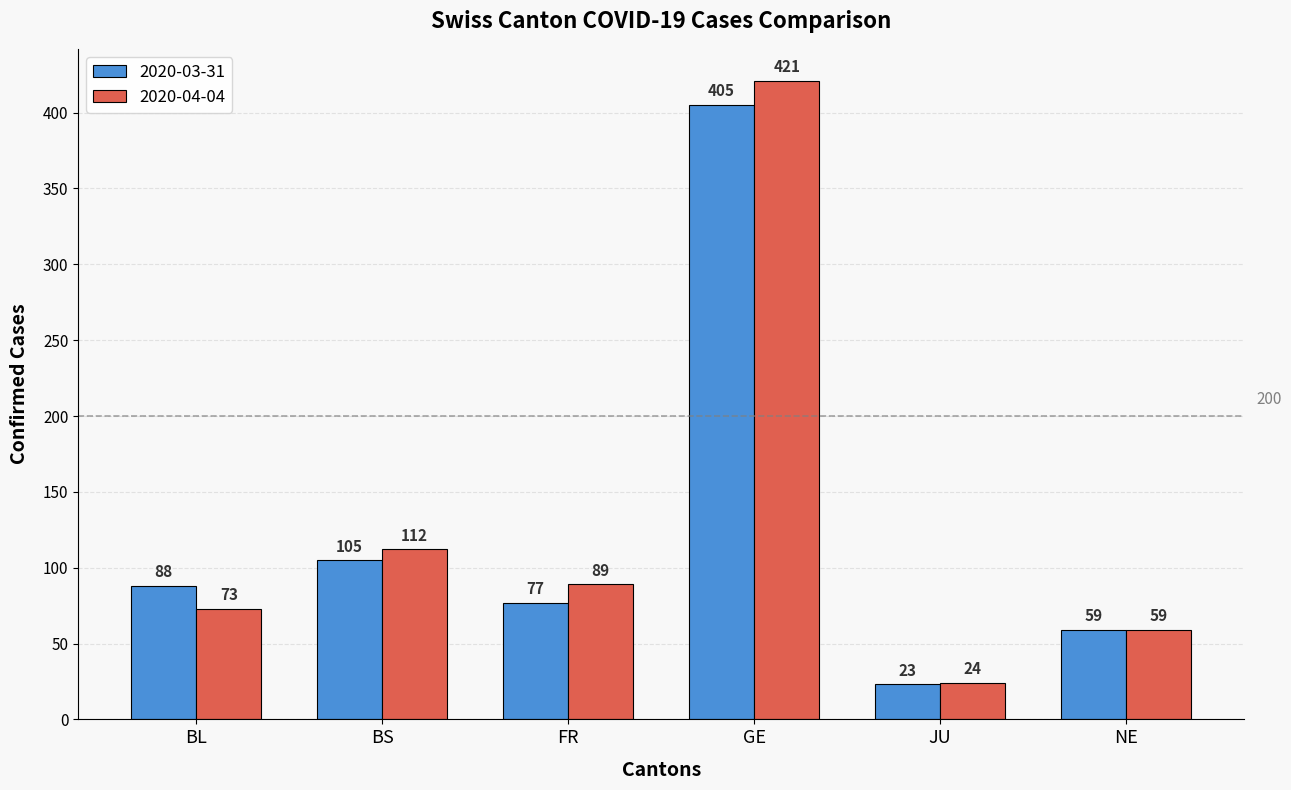

Reading left to right, transcribe all the data shown in this chart.

2020-03-31: 88	105	77	405	23	59
2020-04-04: 73	112	89	421	24	59